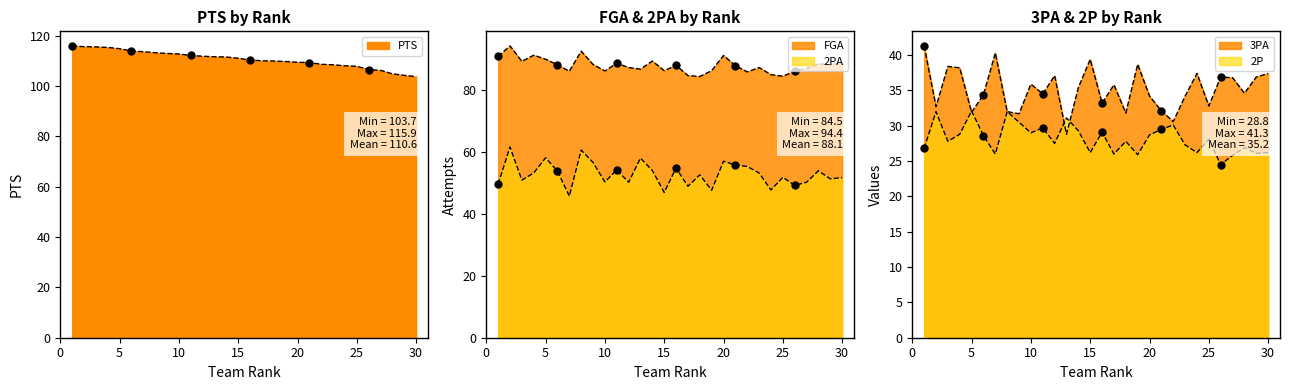

Which series has the largest total across all categories?

PTS